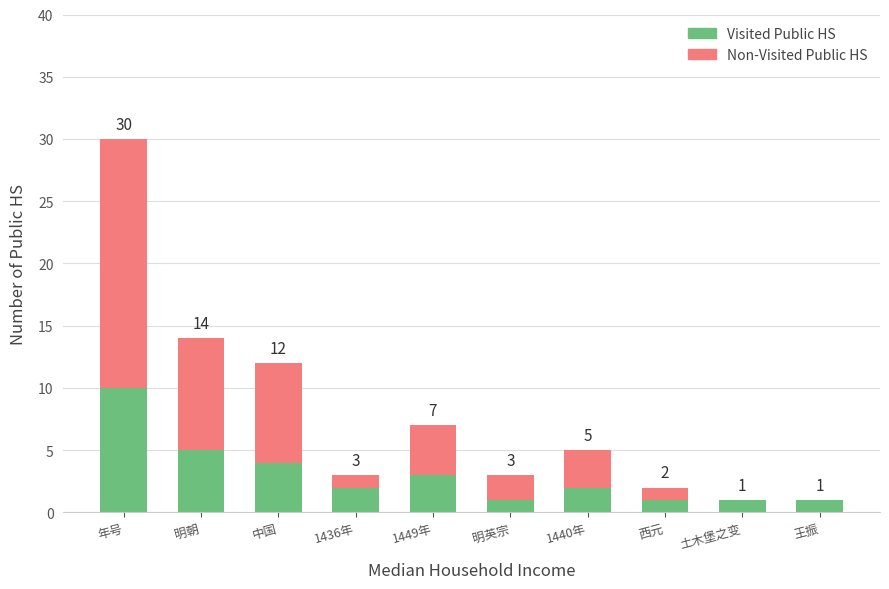

Is it true that Visited Public HS equals 2 at 1440年?

True